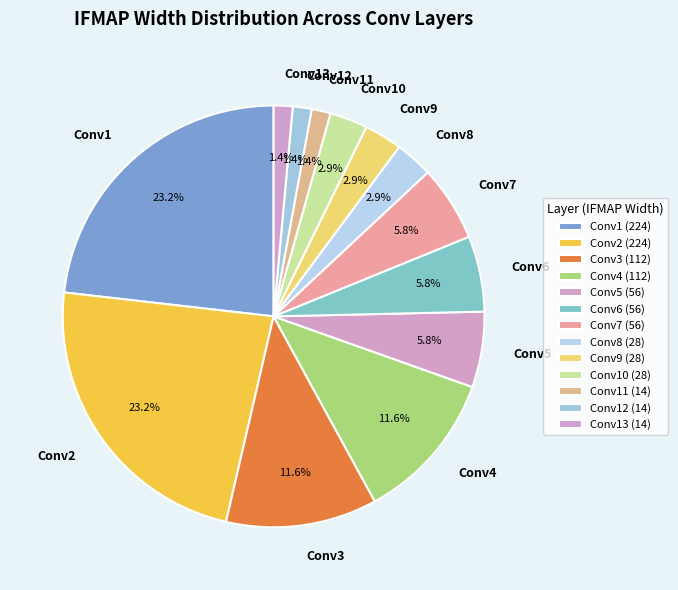

What is the largest slice in the pie chart?

Conv1